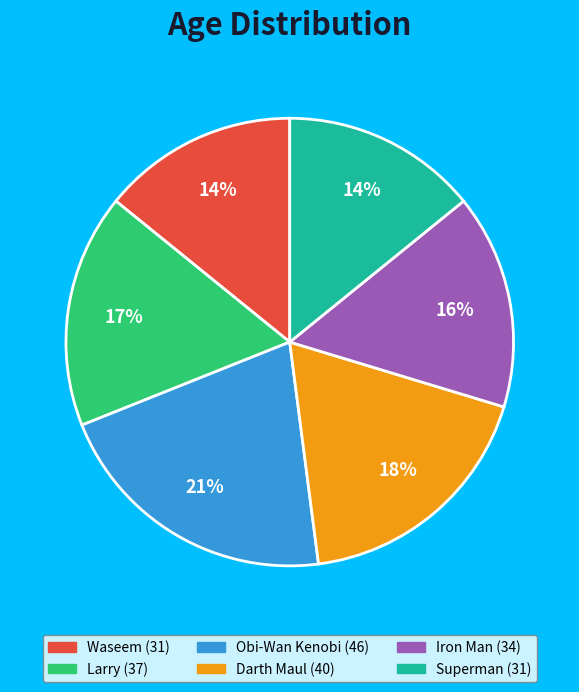

Which category has the biggest portion of the pie?

Obi-Wan Kenobi